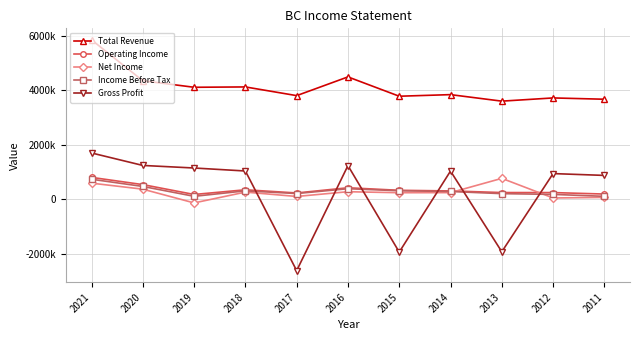

Does the chart have visible grid lines?

Yes